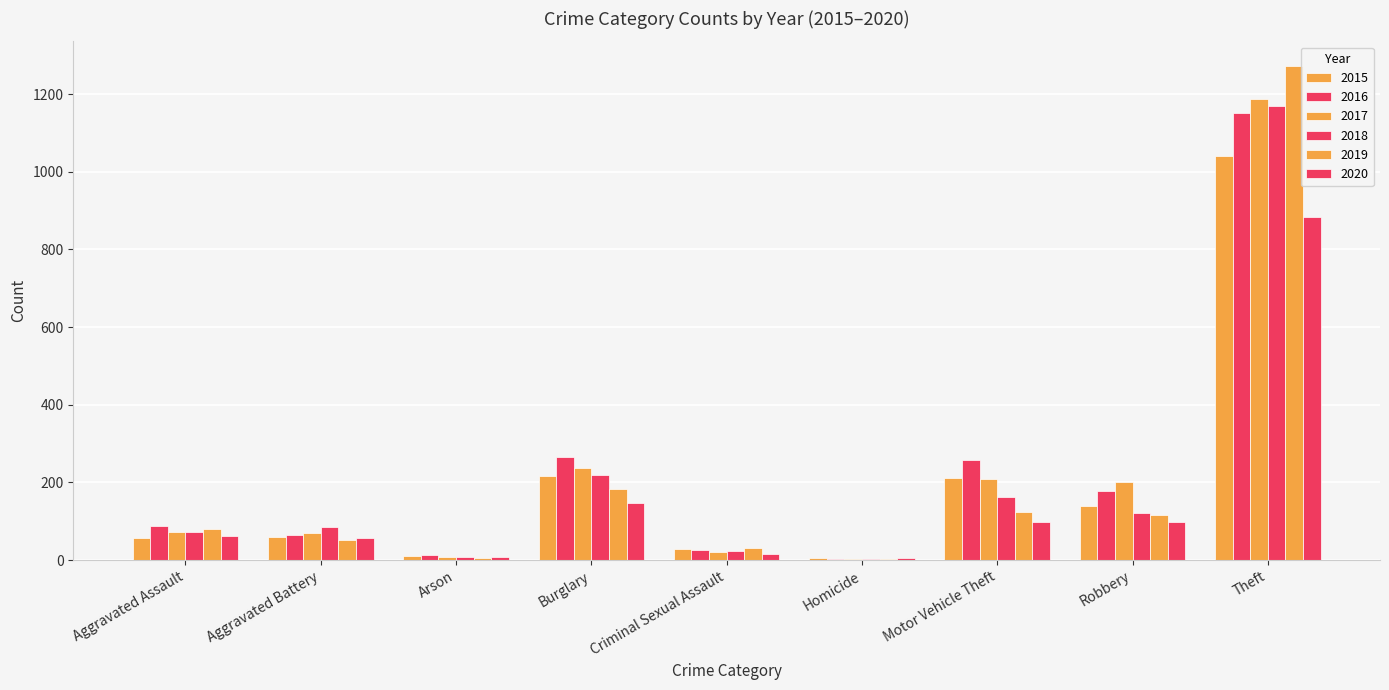

What is the difference between the second highest and minimum values in the 2020 series?

141